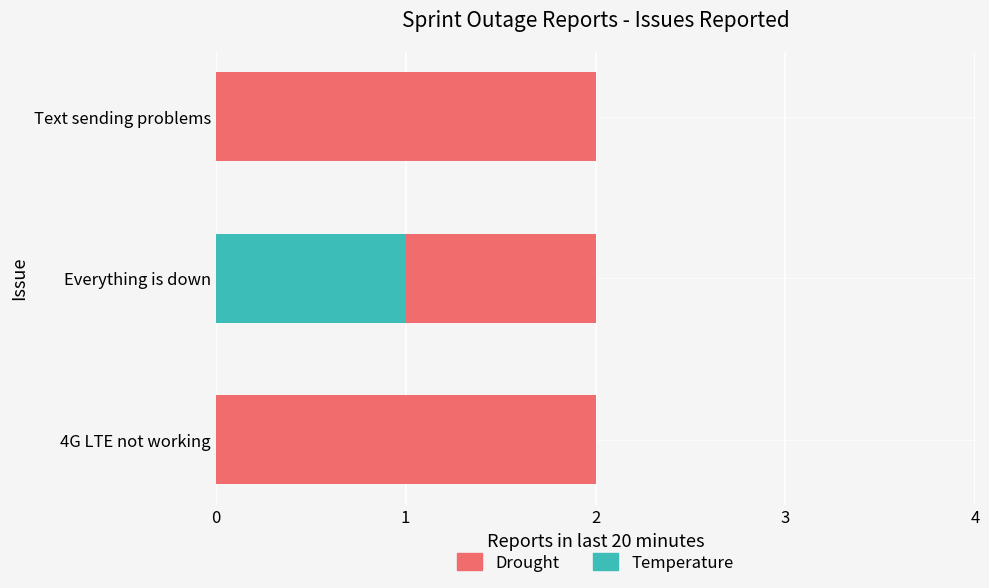

The value of Temperature at 4G LTE not working is -1. True or false?

False